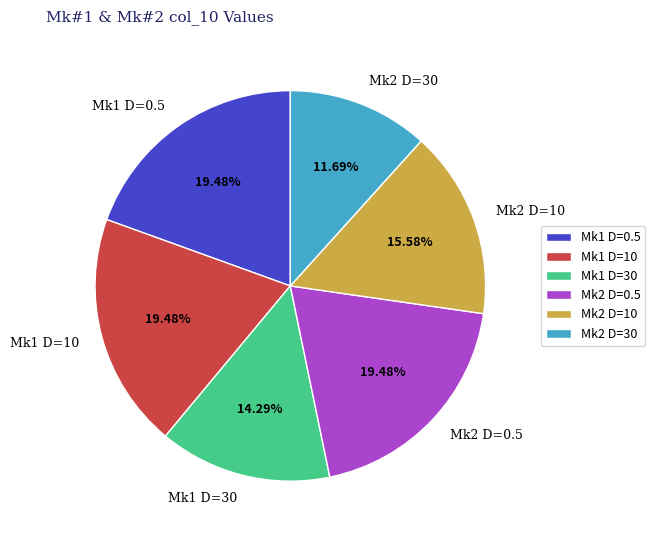

Is Mk2 D=0.5 the majority of the pie?

No